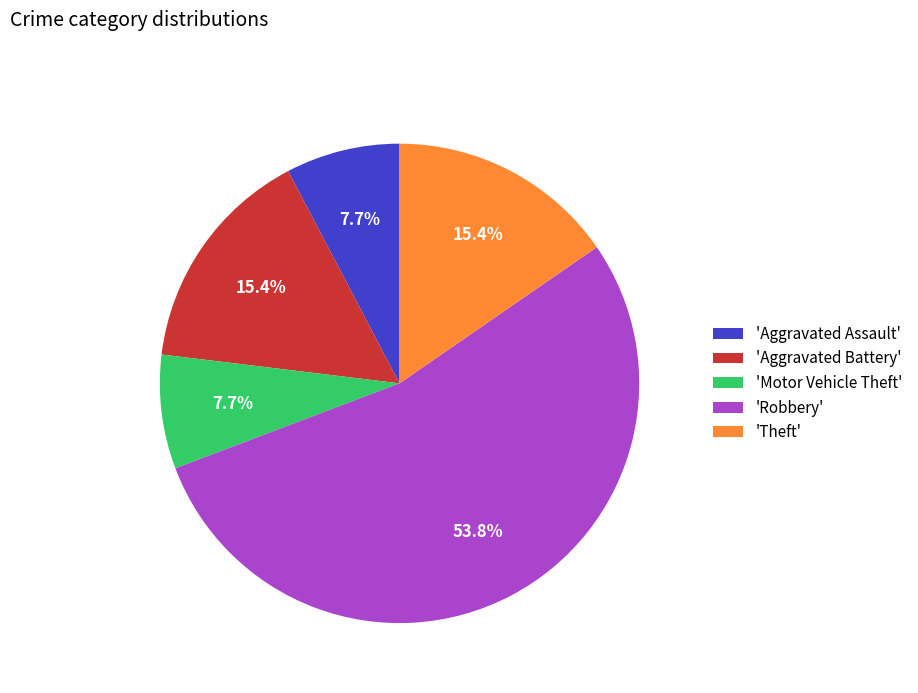

What is the ratio of the value at 'Aggravated Battery' to the value at 'Motor Vehicle Theft'?

2.0